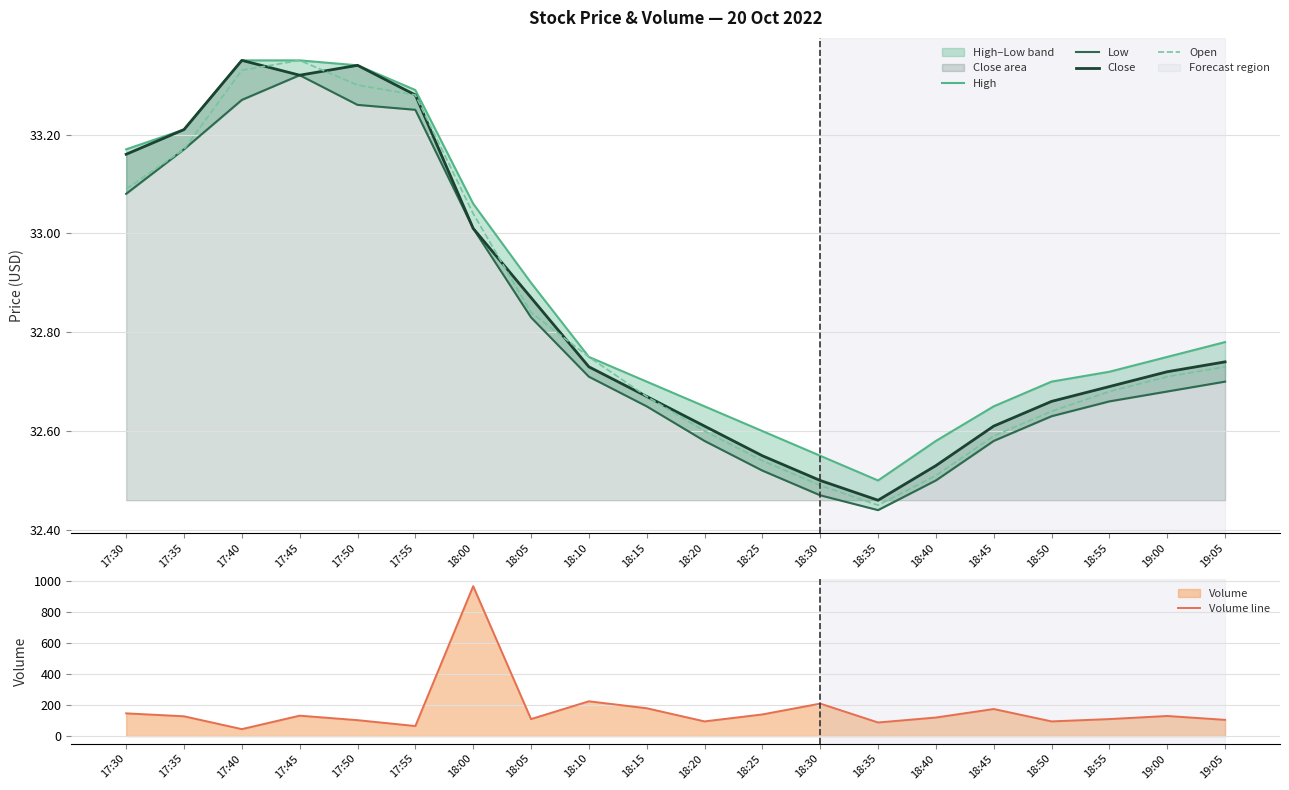

What is the maximum value for Low?

33.3